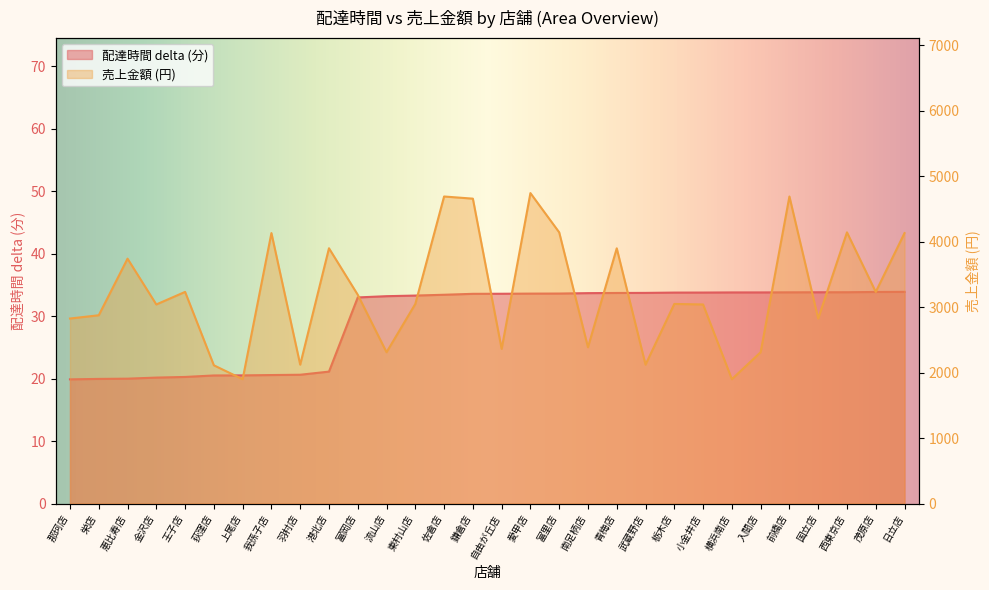

Reading right to left, extract all data points from this chart.

delta: 33.9	33.9	33.8	33.8	33.8	33.8	33.8	33.8	33.8	33.7	33.7	33.7	33.6	33.6	33.6	33.6	33.4	33.3	33.2	33.0	21.1	20.6	20.6	20.5	20.5	20.3	20.2	20.0	19.9	19.9
total_amount: 4133.0	3234.0	4144.0	2827.0	4692.0	2312.0	1900.0	3042.0	3050.0	2122.0	3900.0	2388.0	4144.0	4744.0	2363.0	4659.0	4692.0	3050.0	2312.0	3190.0	3901.0	2122.0	4133.0	1900.0	2112.0	3234.0	3042.0	3742.0	2877.0	2827.0